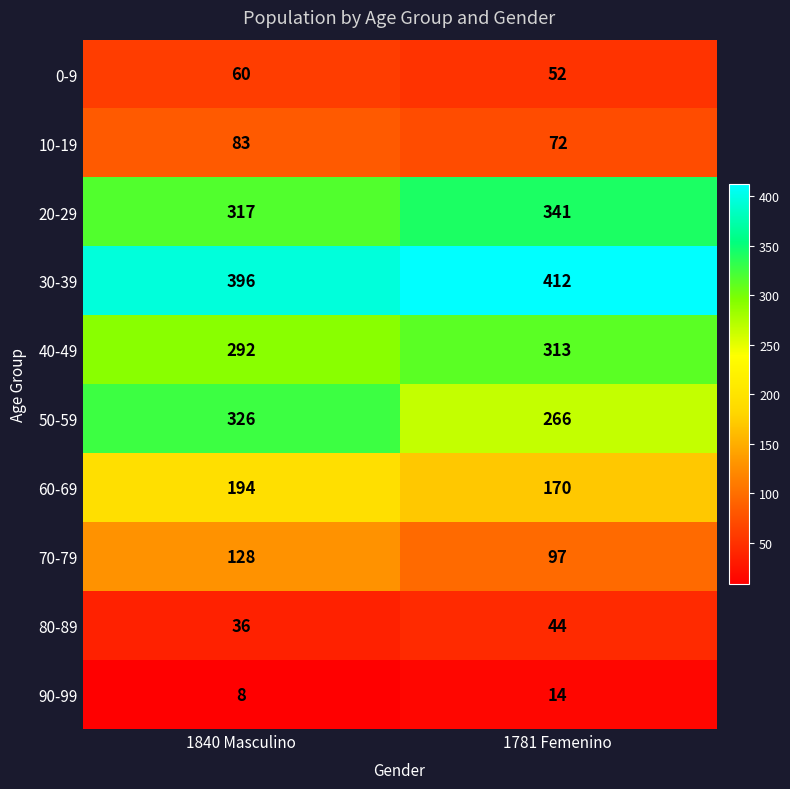

What is the difference between the highest and lowest values at 1840 Masculino?

388